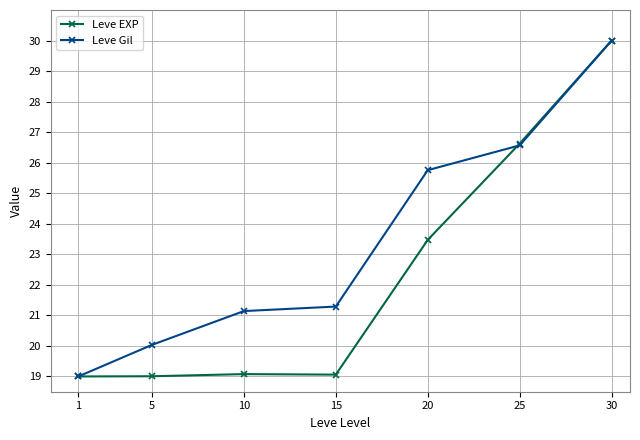

What is the sum of all Leve EXP values?

156.2